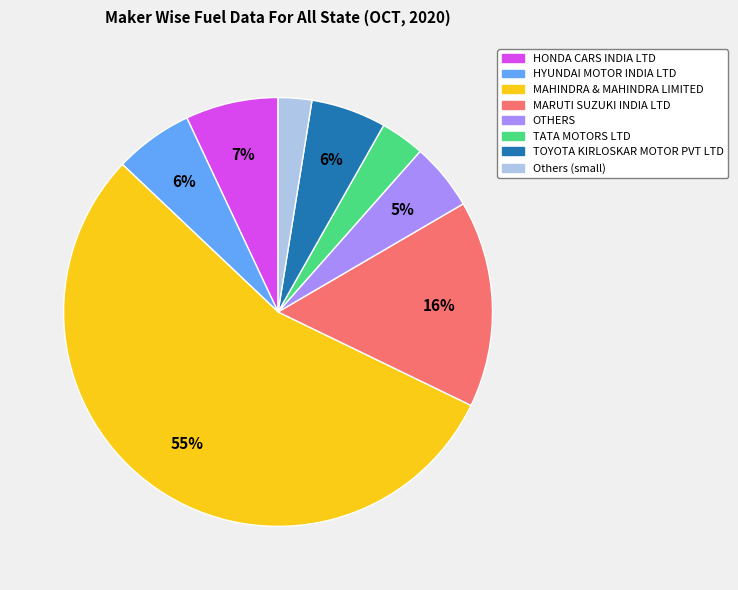

Which slice represents more than half of the pie?

MAHINDRA & MAHINDRA LIMITED